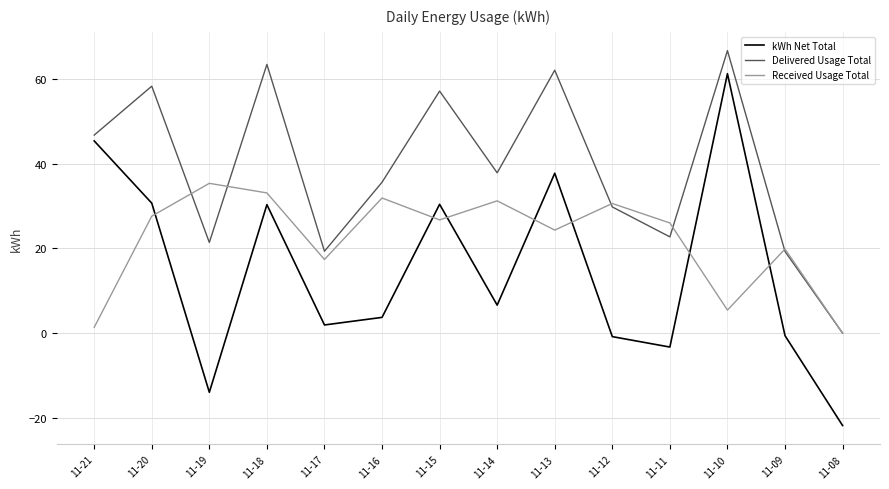

List the series in order of their overall mean, highest first.

Delivered Usage Total, Received Usage Total, kWh Net Total